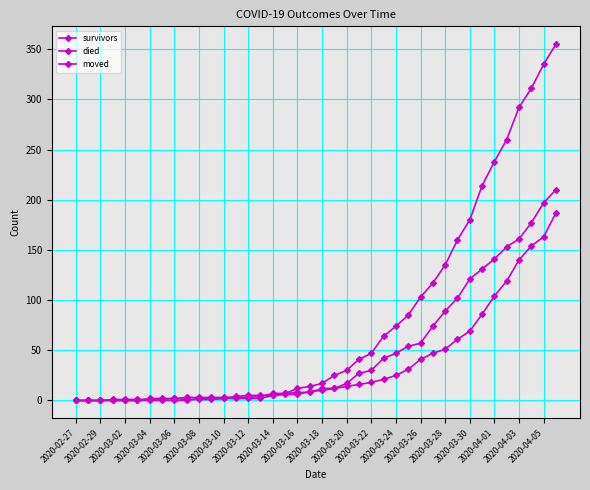

Which series ends up on top after the final intersection of died and moved?

died